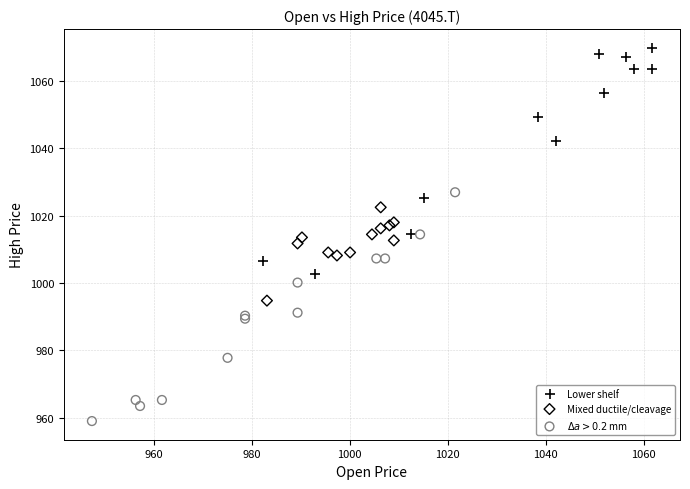

Which series contains the highest Y value?

Lower shelf